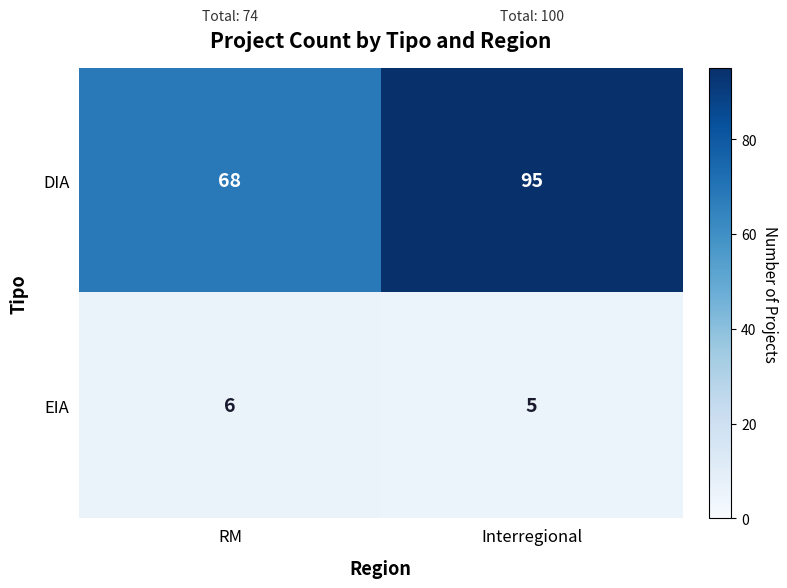

Reading left to right, transcribe all the data shown in this chart.

DIA: RM=68	Interregional=95
EIA: RM=6	Interregional=5